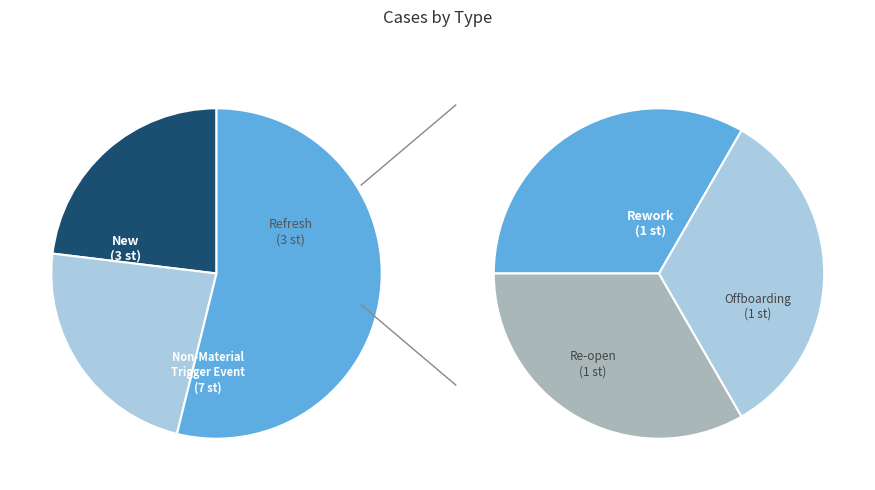

What is the change in value from Non-Material Trigger Event to Rework?

-6